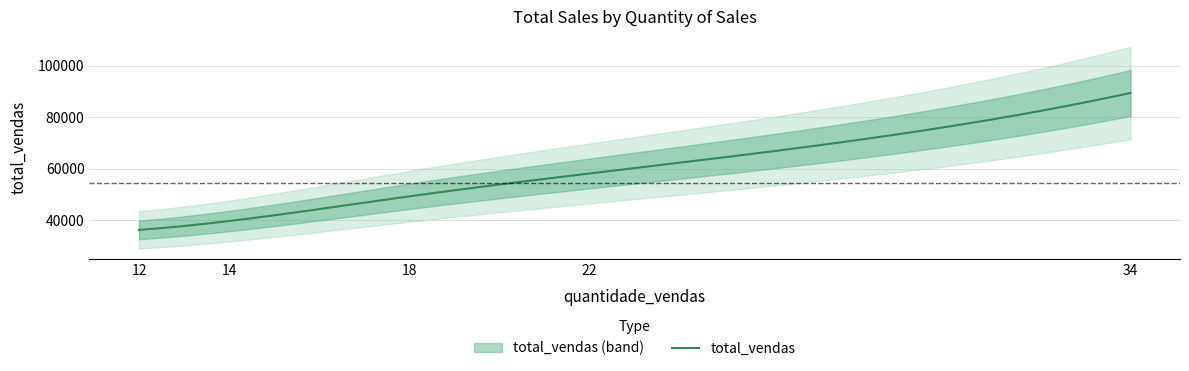

What is the maximum value for total_vendas?

89487.9